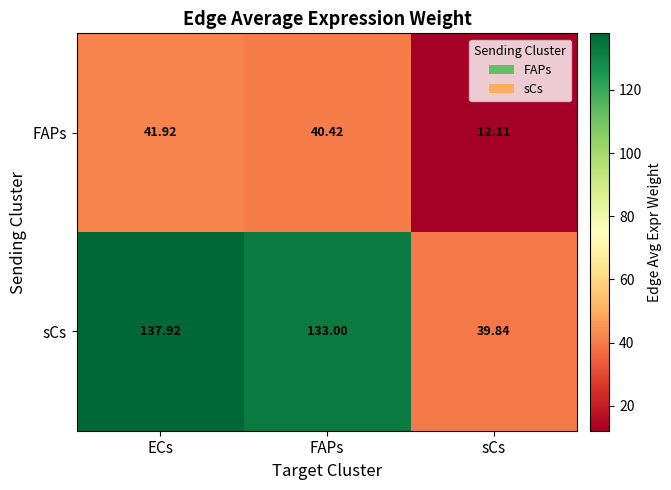

Rank the series at ECs from highest to lowest value.

sCs, FAPs